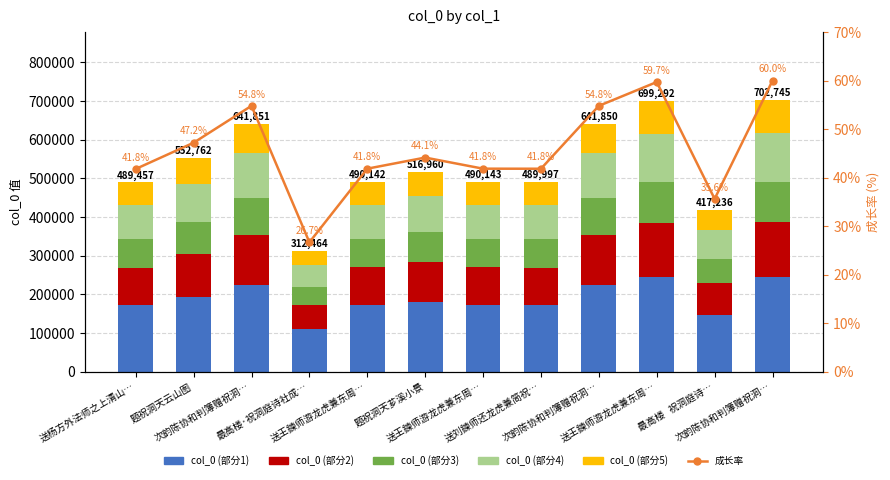

What is the difference between the col_0 (部分5) values at 最高楼·祝洞庭诗社成… and 次韵陈协和判簿赠祝洞…?

46833.7